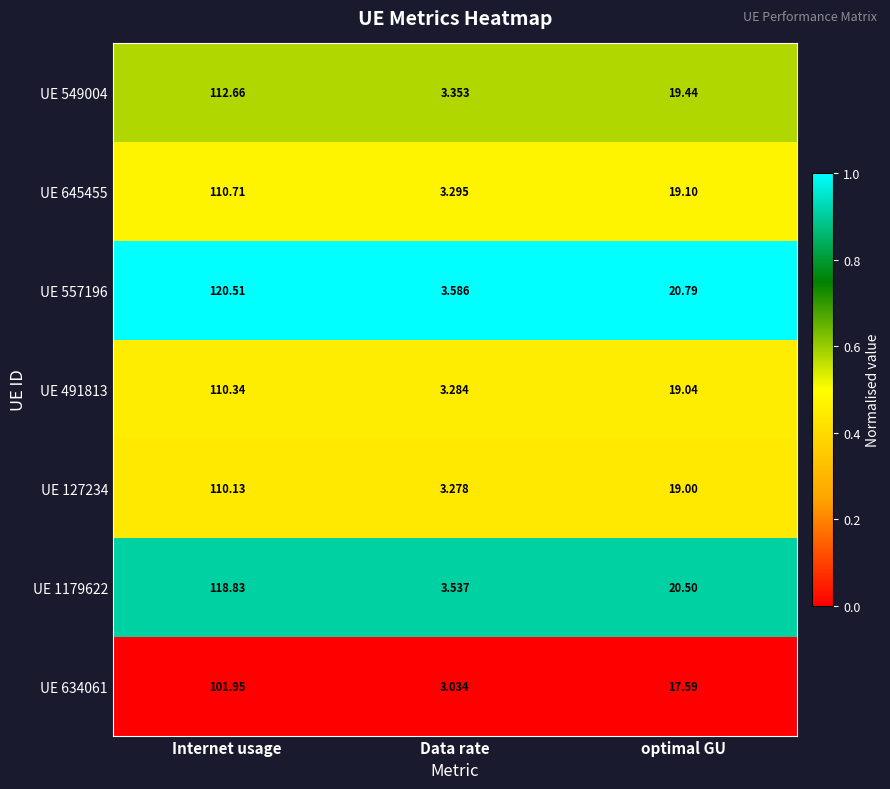

Rank the series at optimal GU from highest to lowest value.

UE 557196, UE 1179622, UE 549004, UE 645455, UE 491813, UE 127234, UE 634061